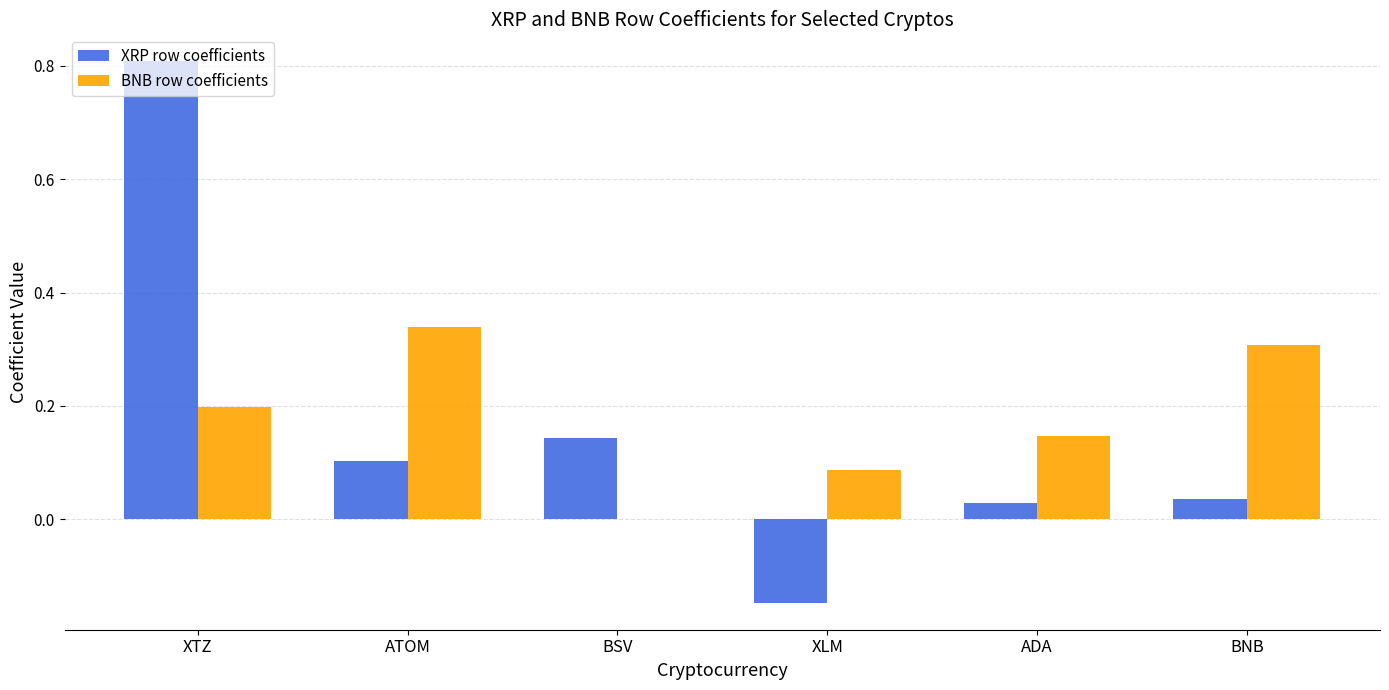

Is it true that BNB row coefficients equals 0.2 at XTZ?

True